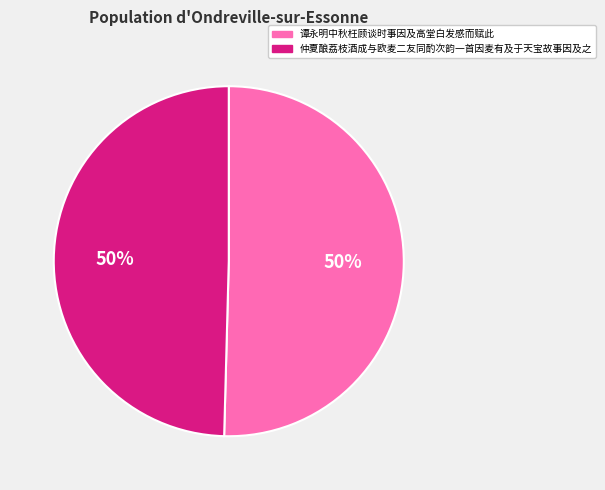

Approximately how many times larger is the value at 谭永明中秋枉顾谈时事因及高堂白发感而赋此 compared to 仲夏酿荔枝酒成与欧麦二友同酌次韵一首因麦有及于天宝故事因及之?

1.0